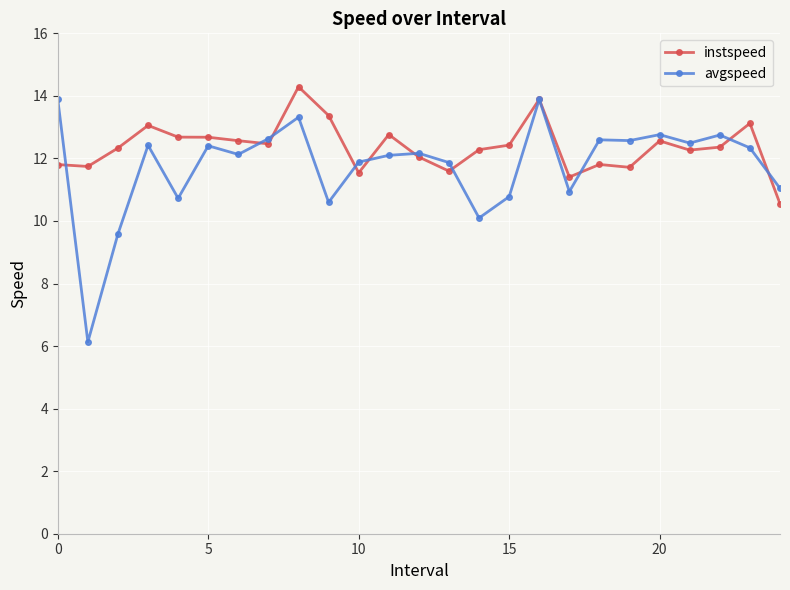

Which series has the widest spread of values?

avgspeed